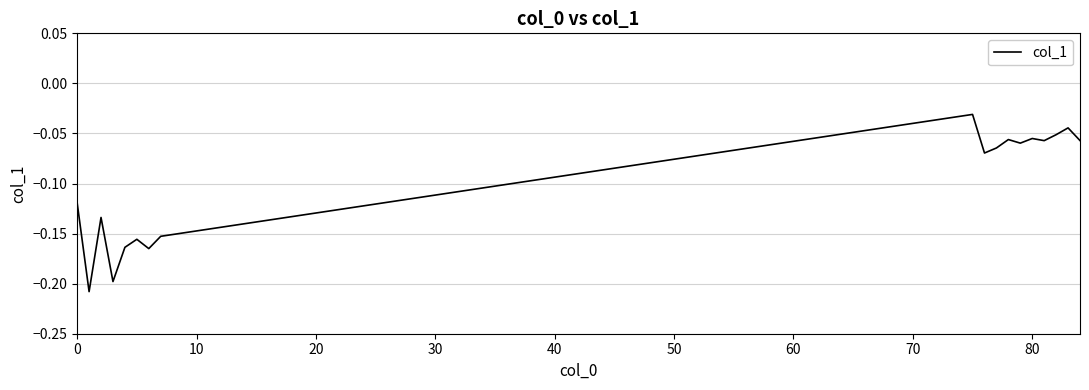

What is the value of the 10th point from the left?

-0.1